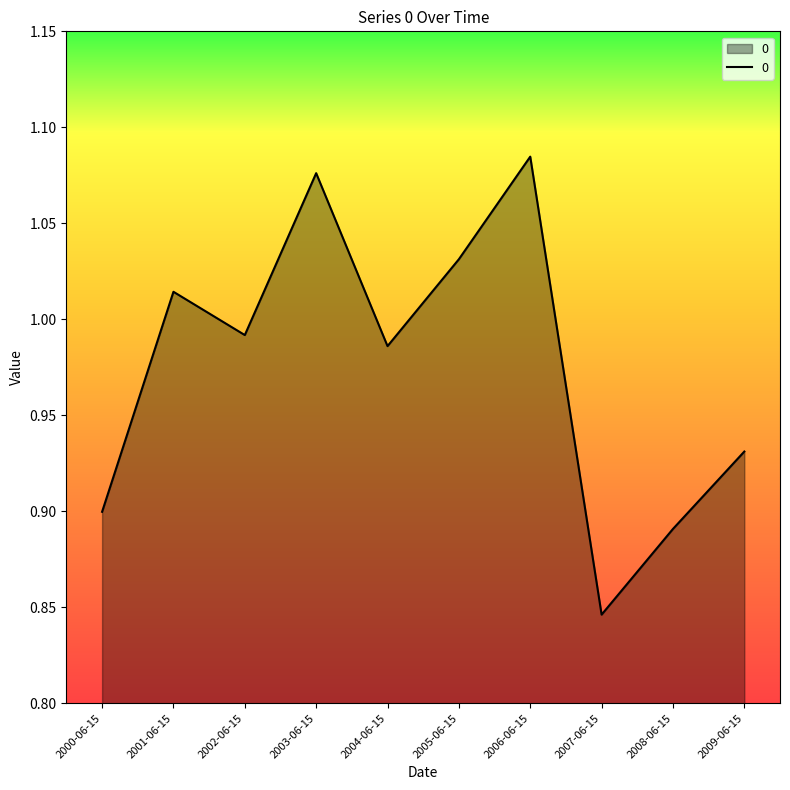

What is the sum of the values at 2000-06-15 and 2003-06-15?

2.0